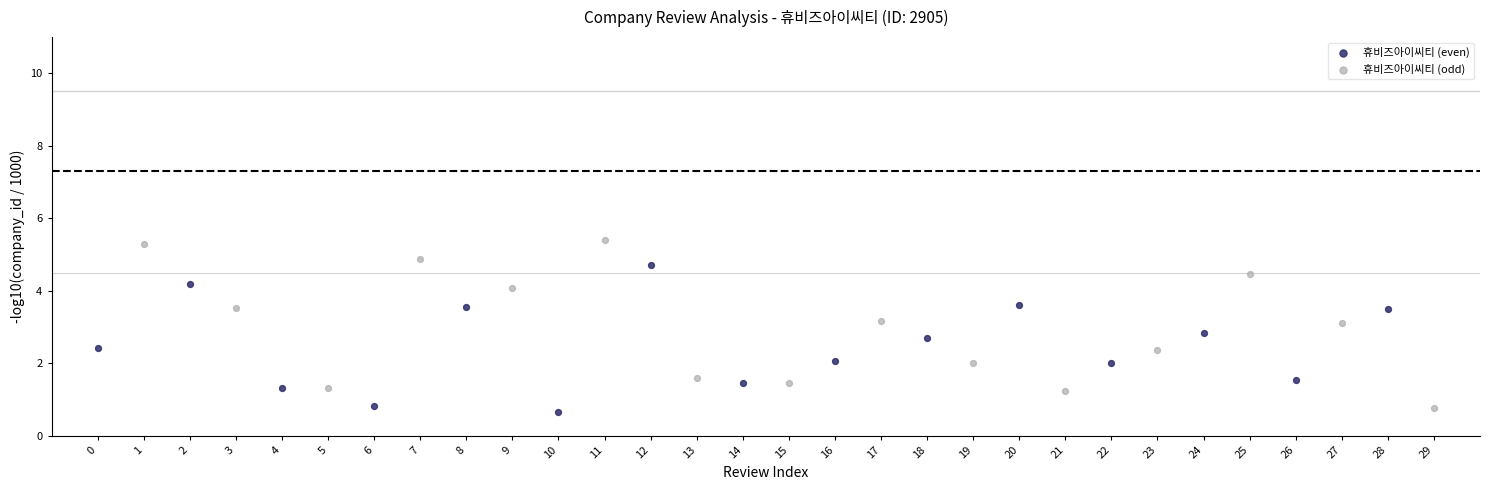

Which series reaches the maximum Y coordinate?

휴비즈아이씨티 (odd)